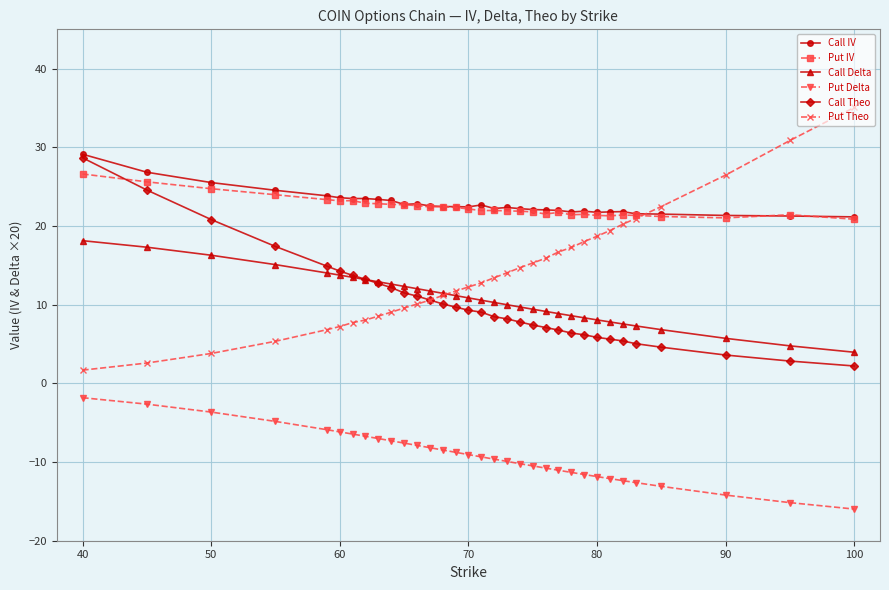

What is the lowest value of the Call Delta series?

4.0